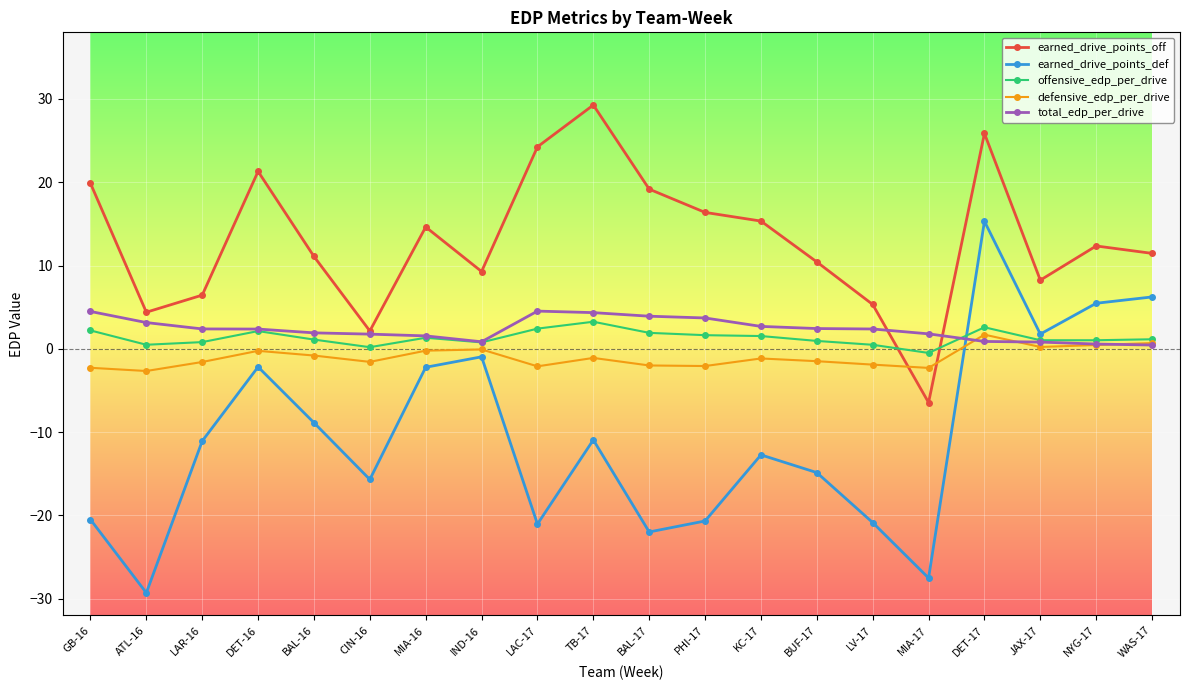

Between MIA-16 and DET-17, which series saw the biggest shift?

earned_drive_points_def